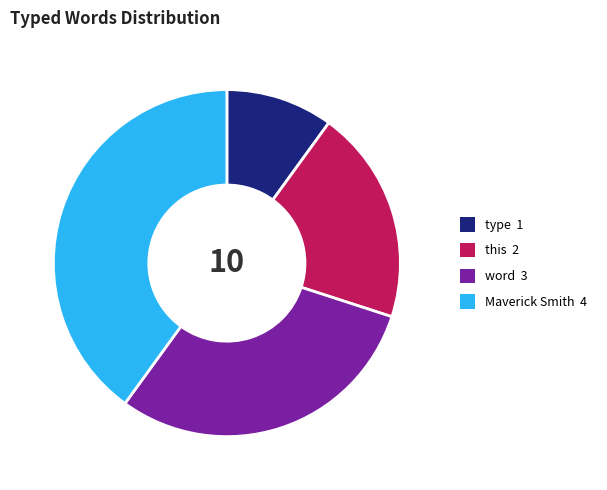

Rank the categories by value from highest to lowest.

Maverick Smith, word, this, type